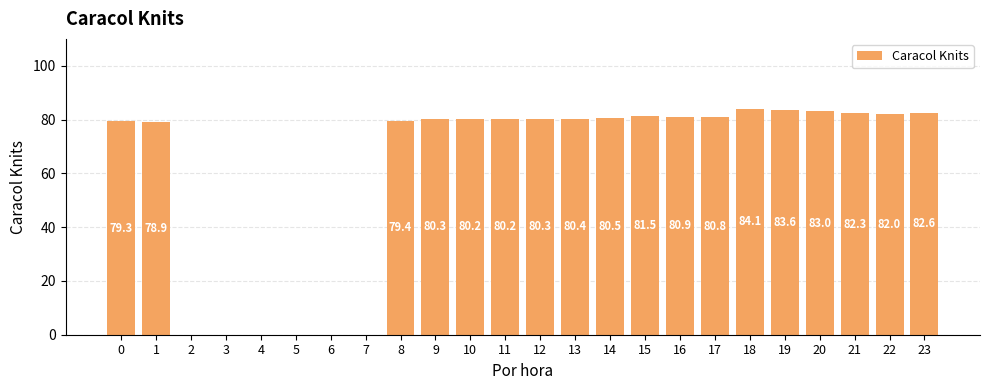

Between 12 and 19, which is larger?

19